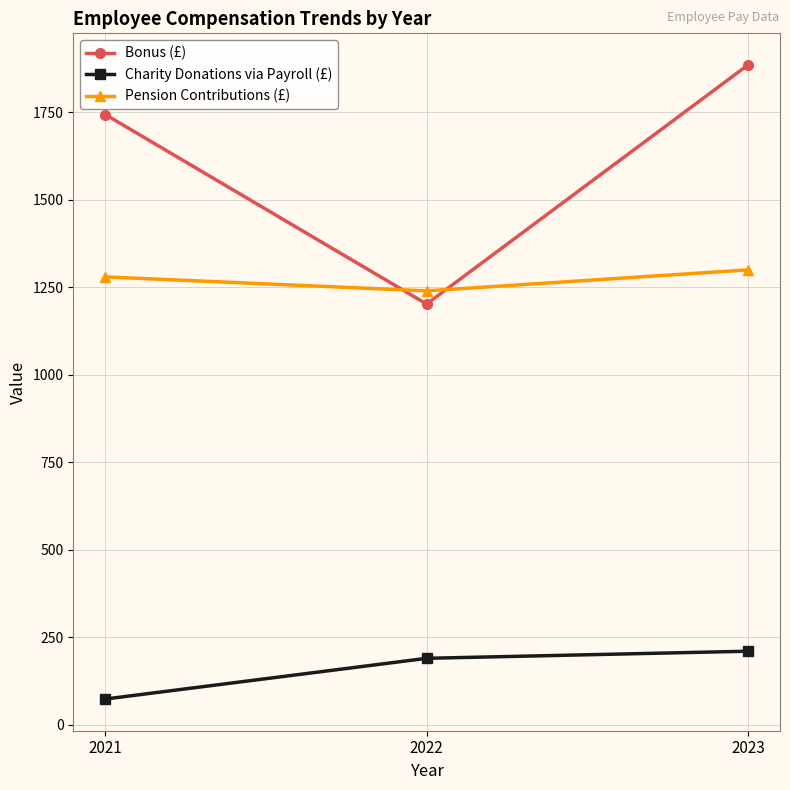

Is it true that Charity Donations via Payroll (£) equals 251.3 at 2022?

False